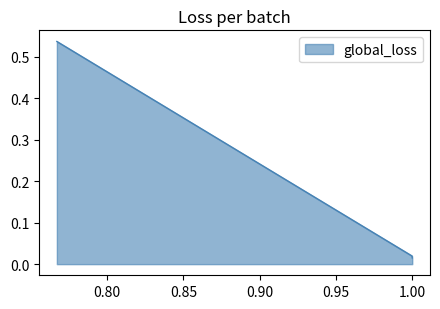

What is the sum of all values?

0.6